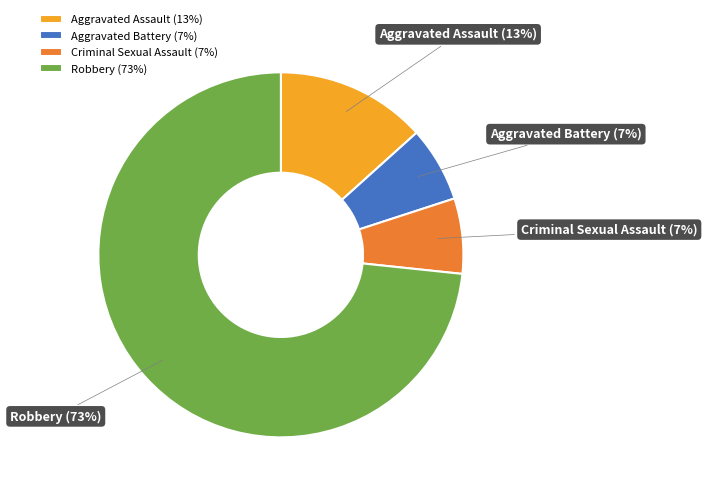

What is the majority slice?

Robbery